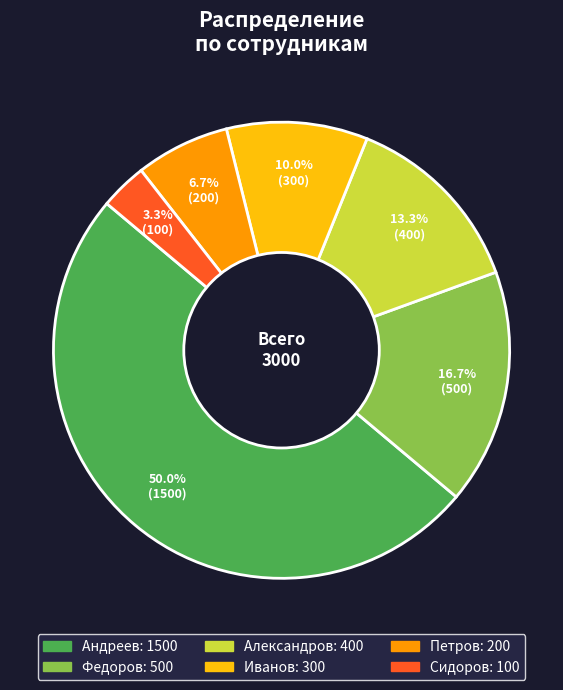

To the nearest percent, what is the difference between the largest and smallest slice percentages?

47%